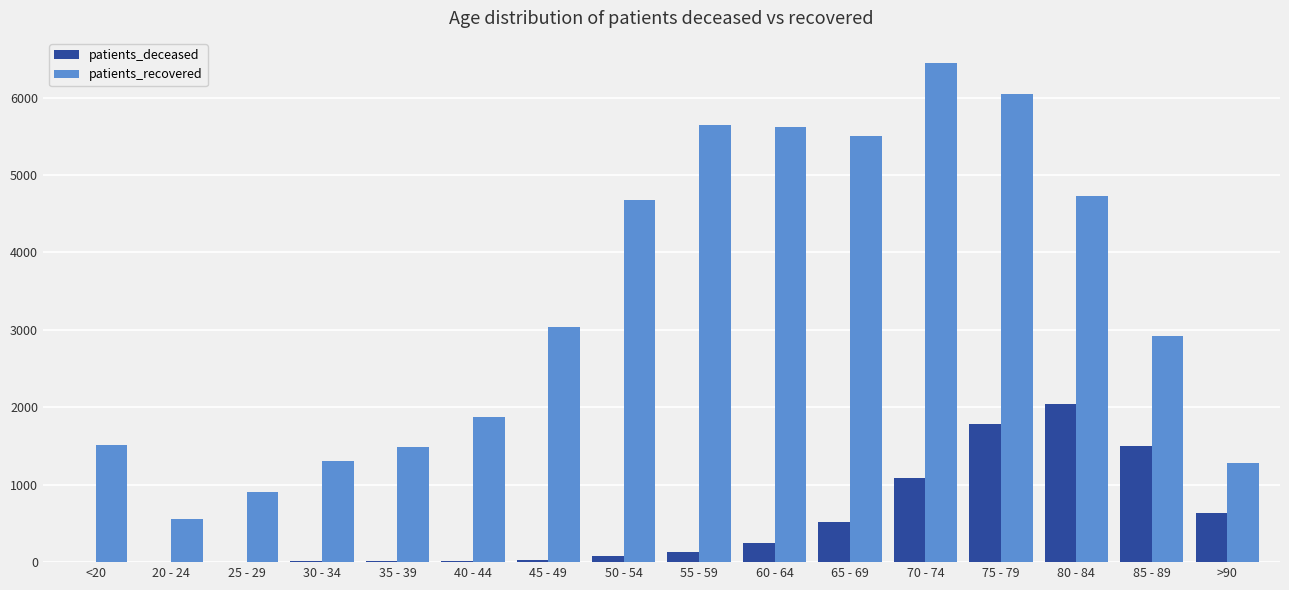

The value of patients_deceased at 35 - 39 is 10. True or false?

True